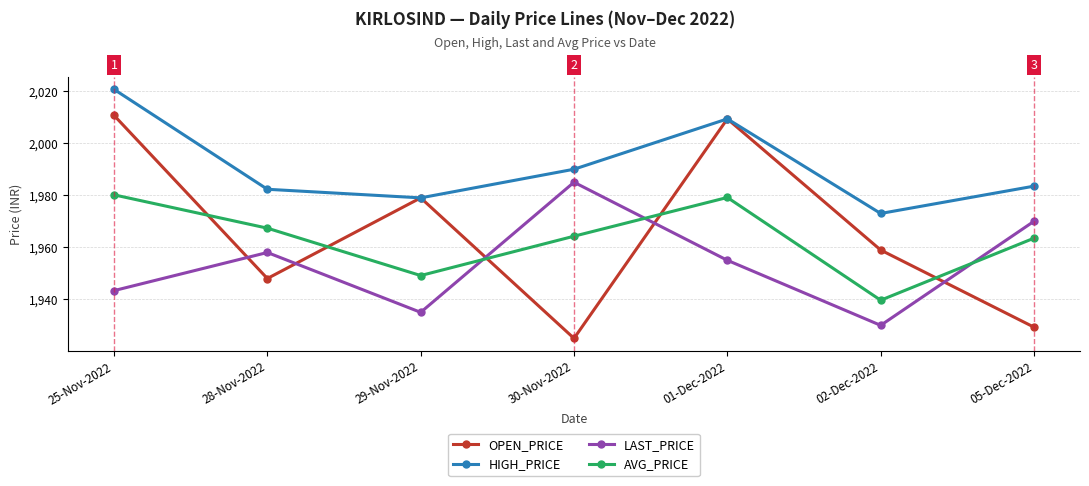

Is this an area chart (filled region under the line)?

No